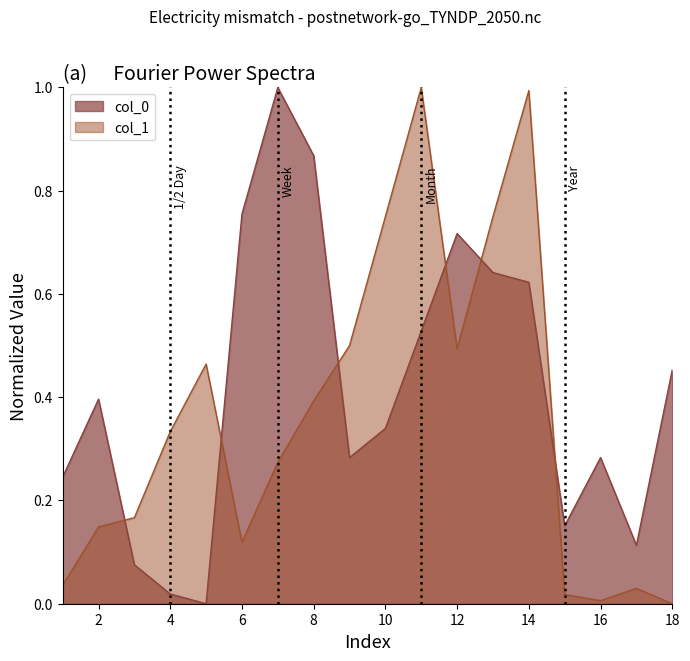

Where is the first local minimum for col_1?

6